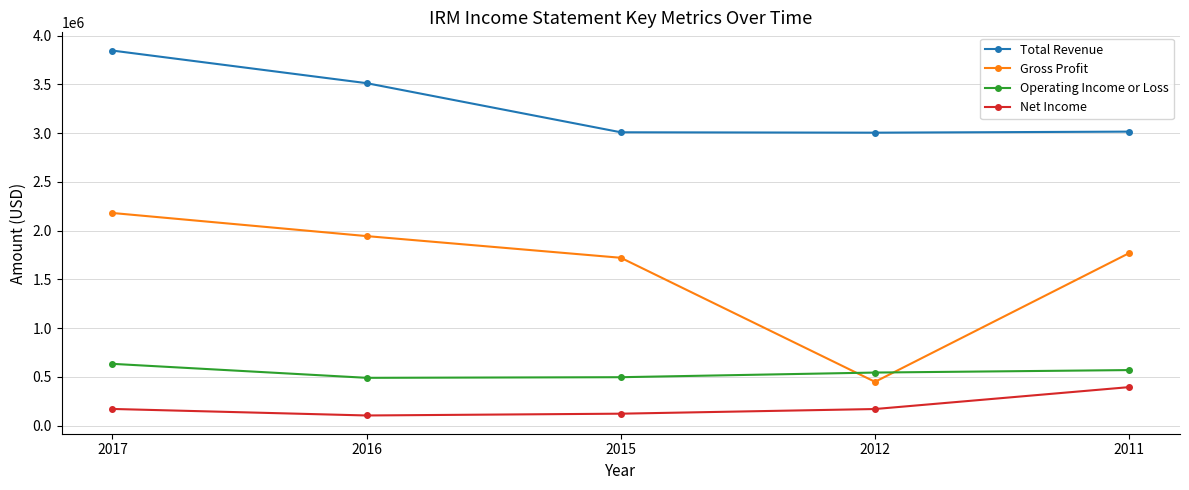

What is the maximum value shown in the chart?

3845600